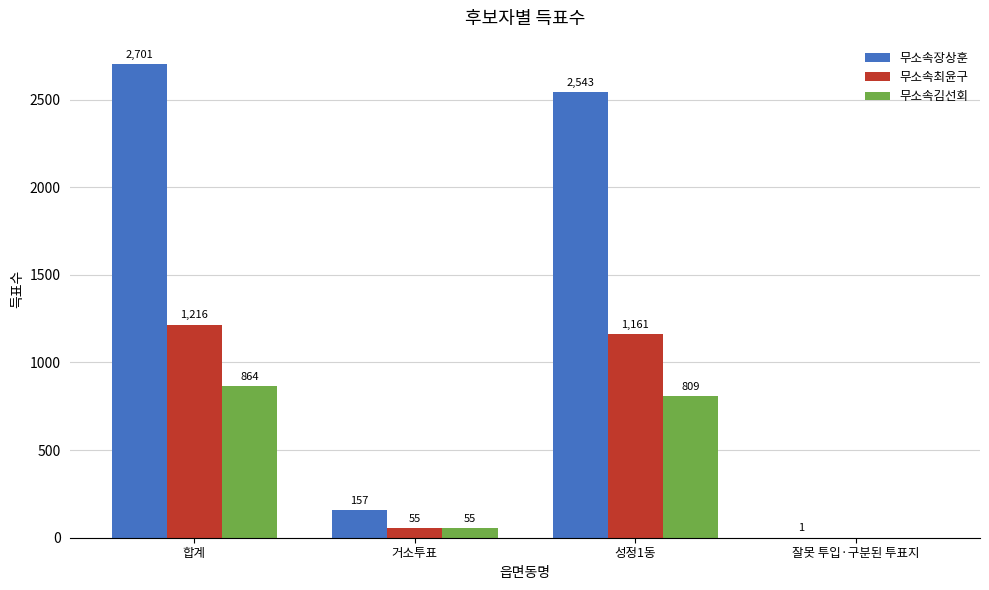

Is it true that 무소속장상훈 equals 713 at 성정1동?

False